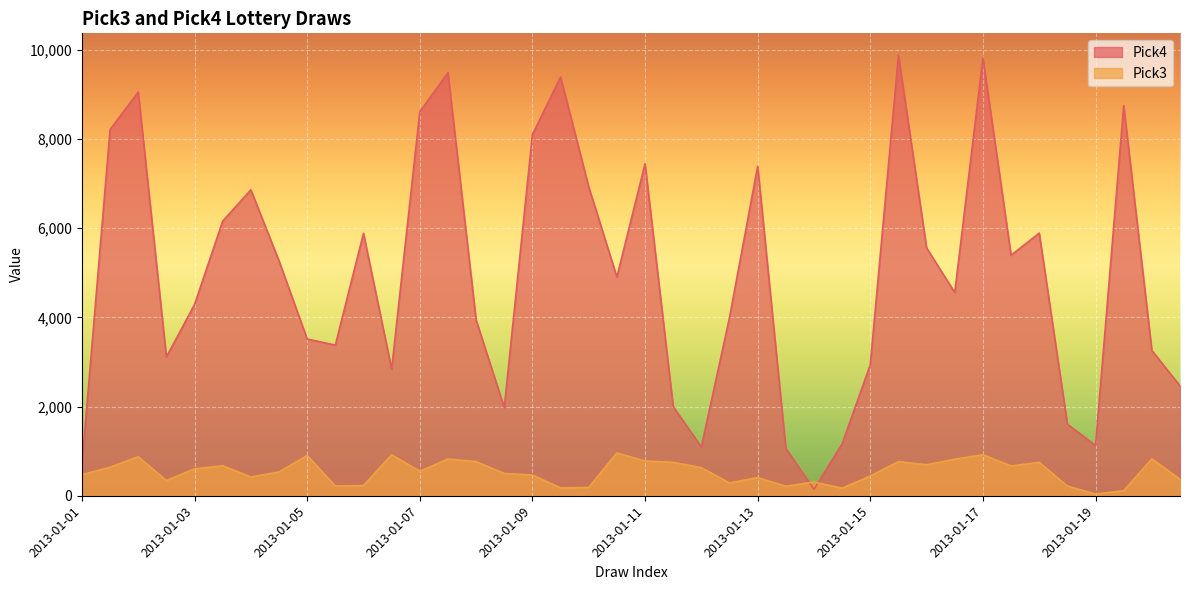

After their last crossing, which series has the higher values: Pick3 or Pick4?

Pick4